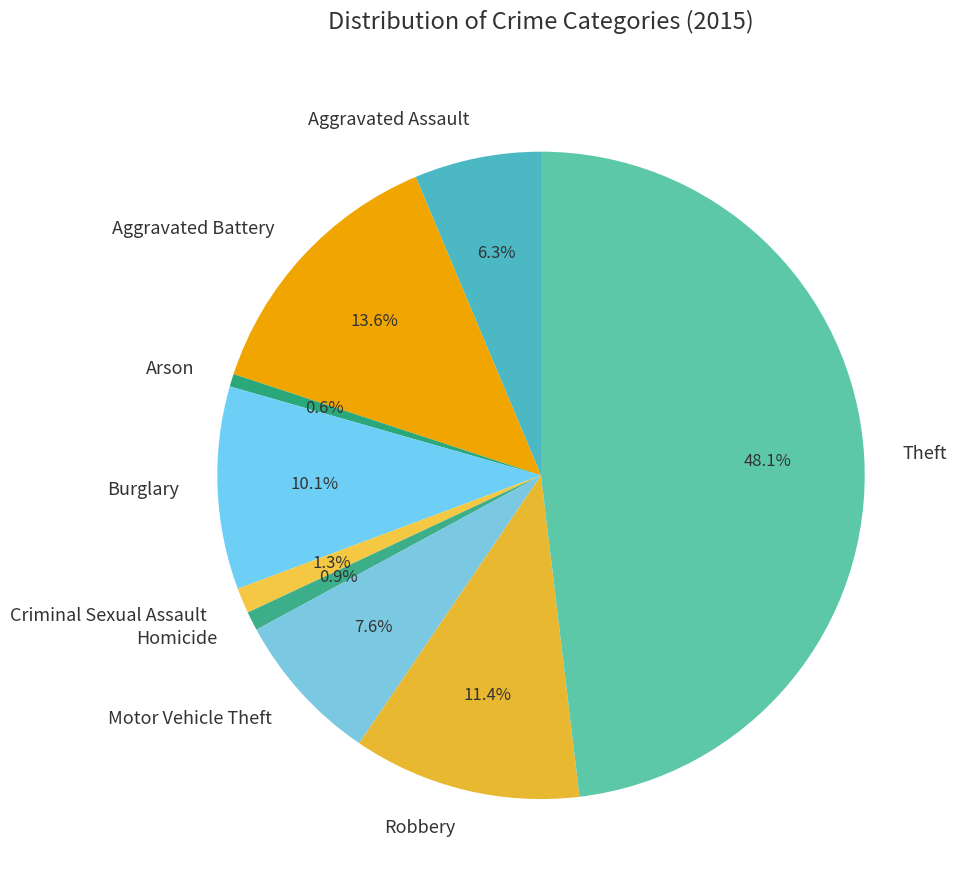

Combined, do Burglary and Criminal Sexual Assault account for over 50%?

No